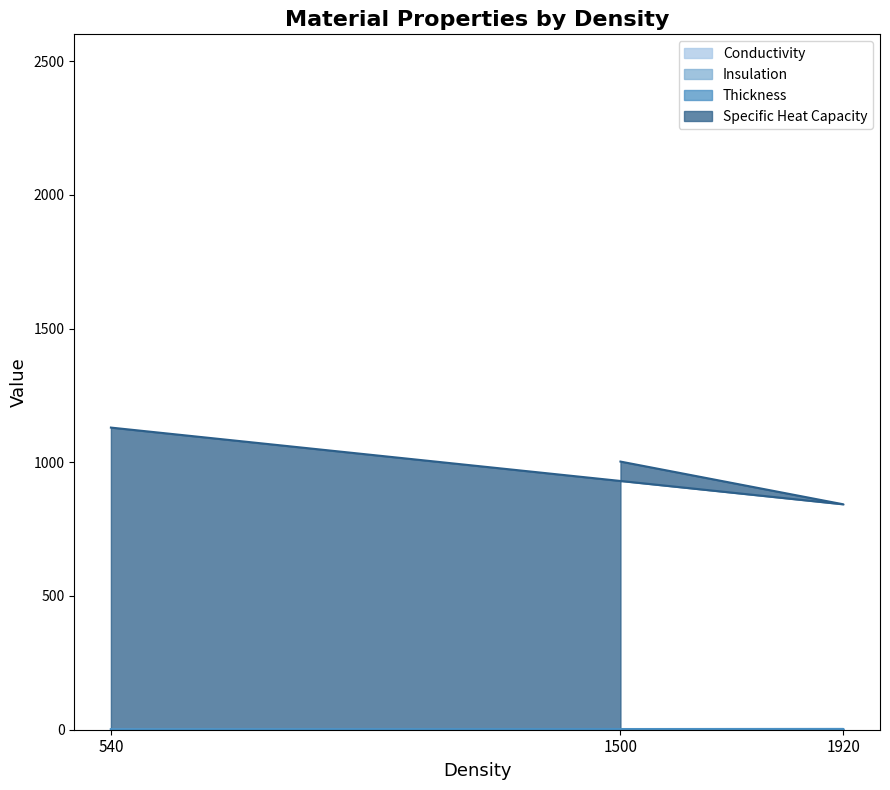

Which series has the largest total across all categories?

Specific Heat Capacity